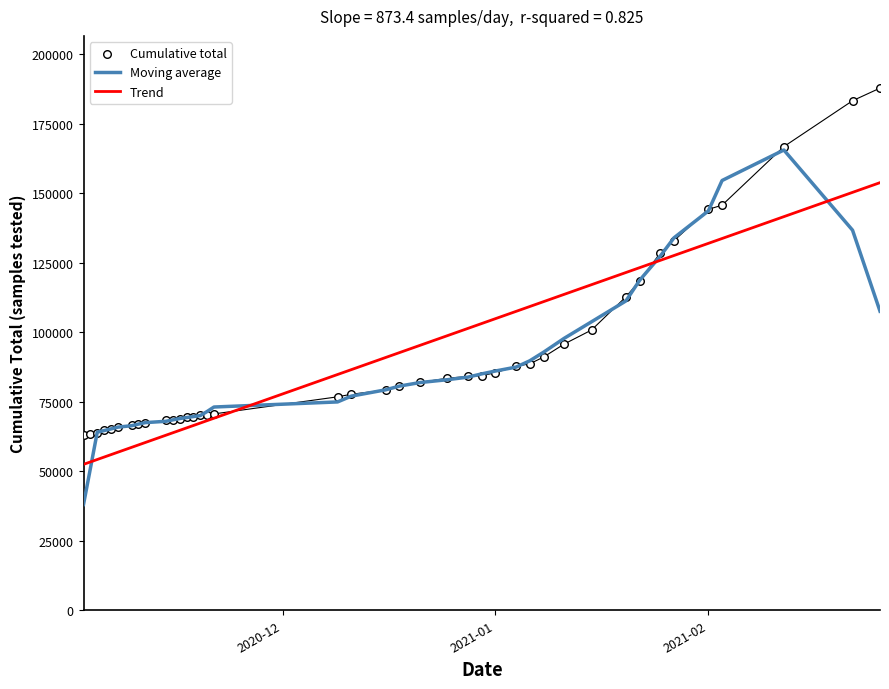

Which series has the largest Y range (max minus min)?

Moving average